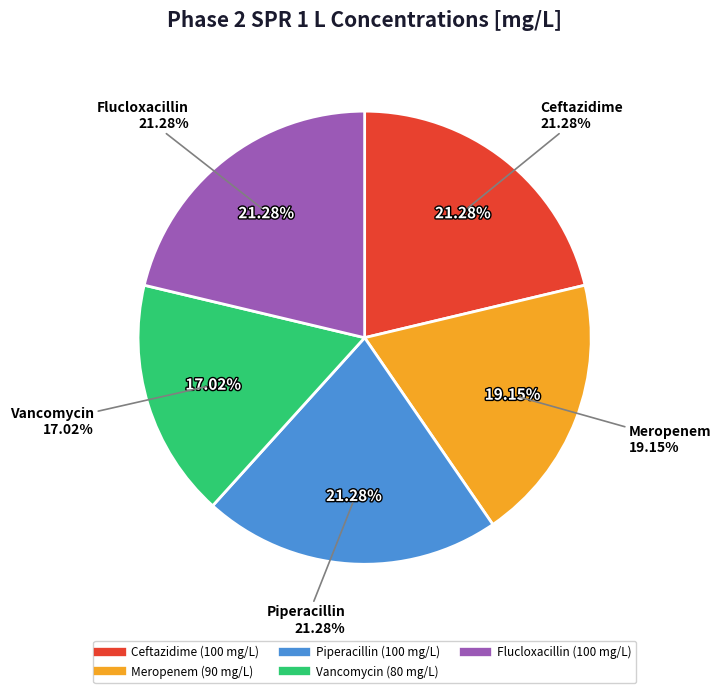

Which category has the smallest portion of the pie?

Vancomycin